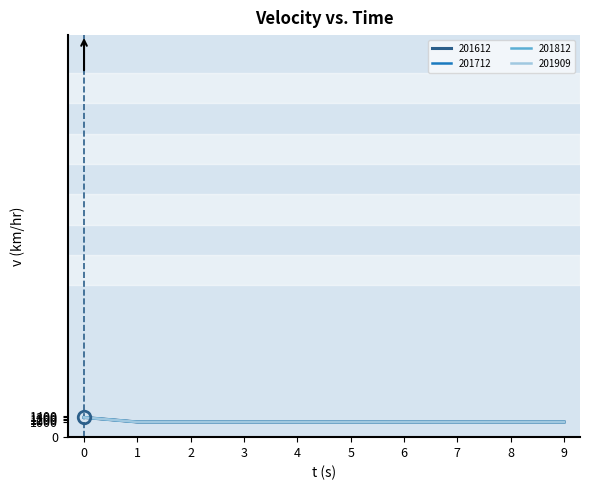

What is the total value across all series at 1?

4003.4